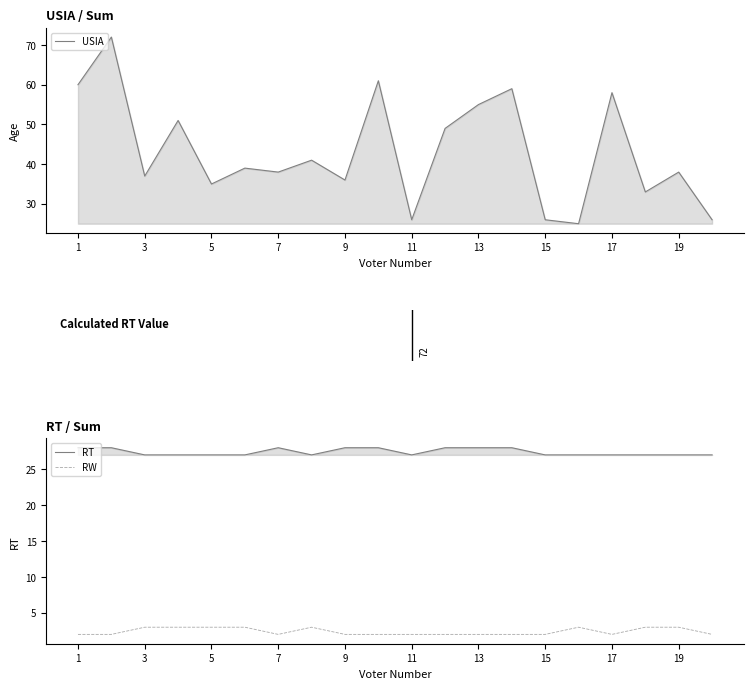

Which series has the widest spread of values?

USIA